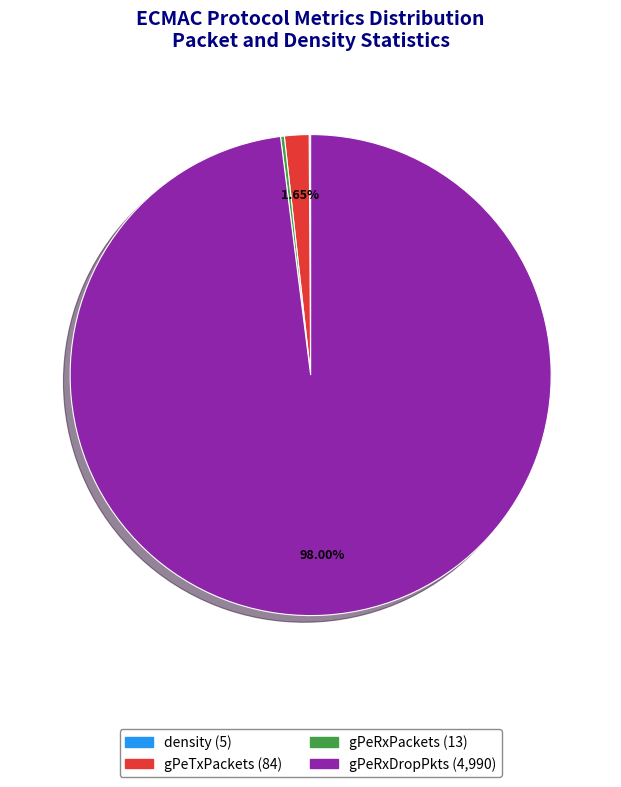

Does gPeRxDropPkts represent more than half of the total?

Yes